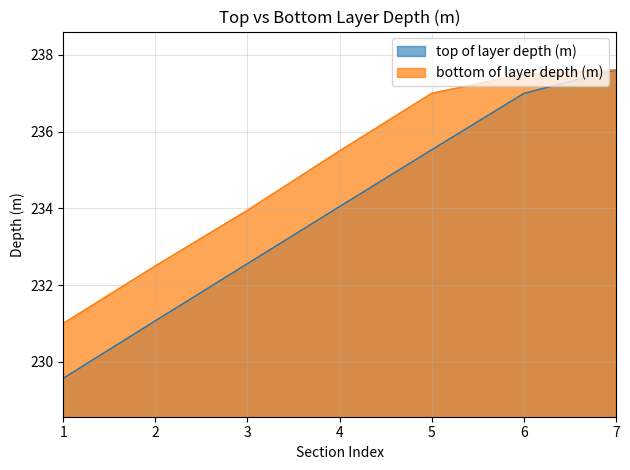

Which has a higher value, 2 or 1?

2